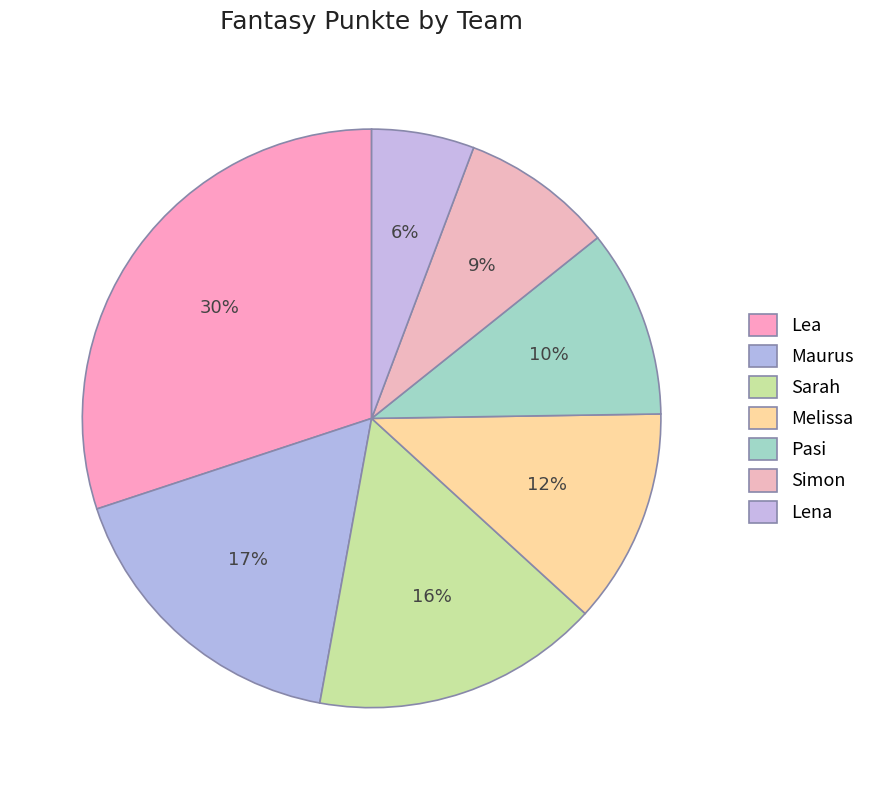

Between Lea and Sarah, which is larger?

Lea